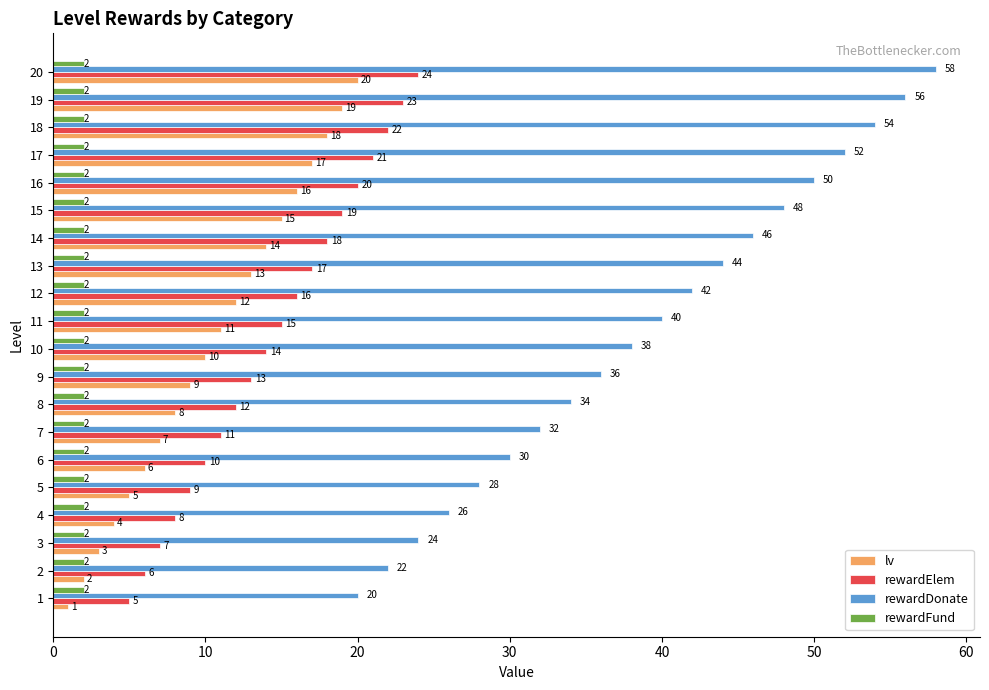

The value of lv at 15 is 24. True or false?

False